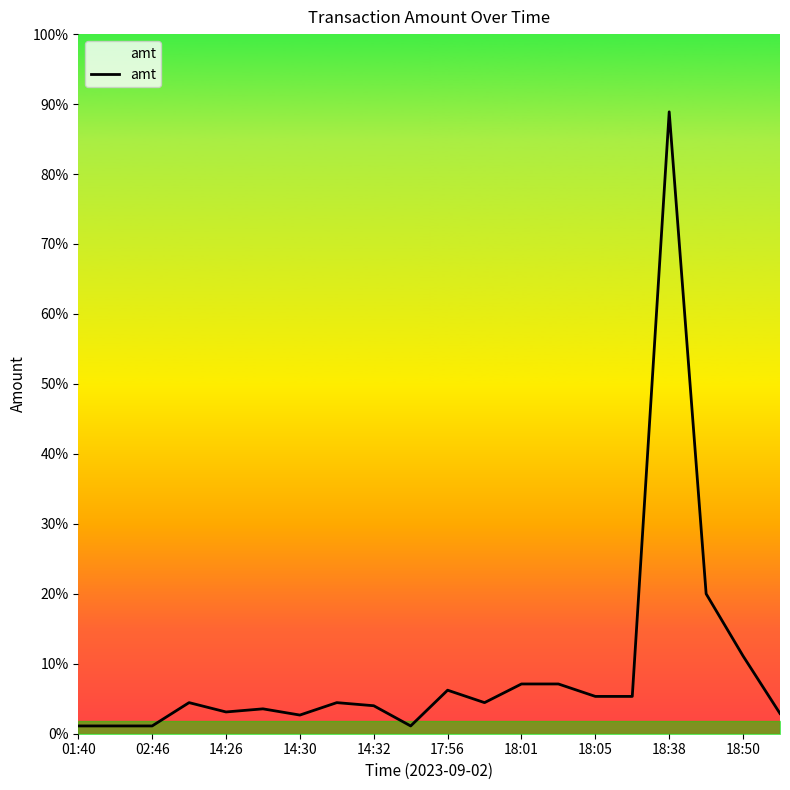

Does the chart have visible grid lines?

No